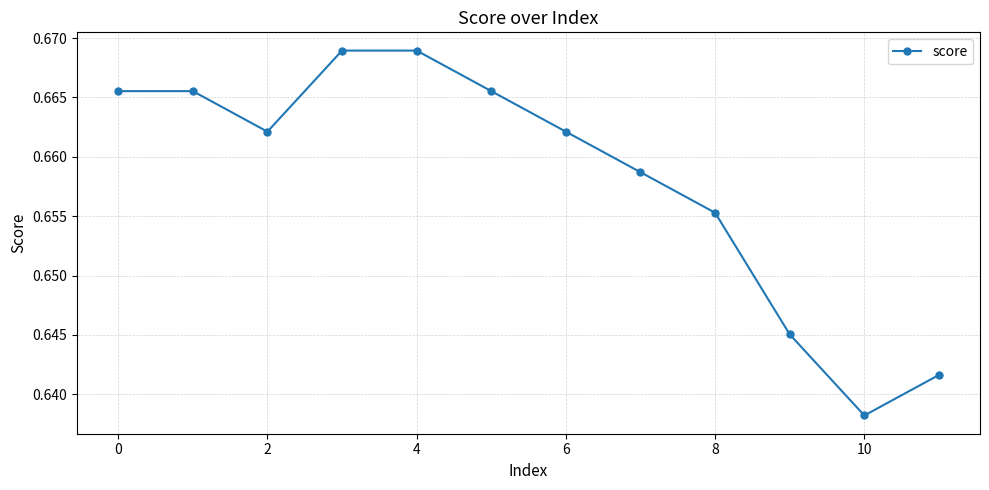

How many points are lower than both their immediate neighbors (excluding endpoints)?

2